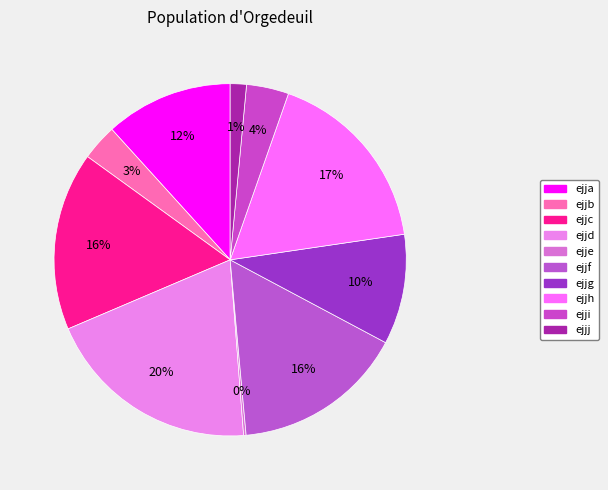

Between ejja and ejjd, which is larger?

ejjd